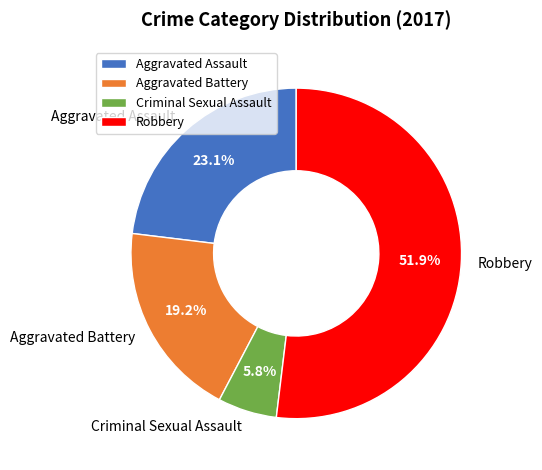

Between Criminal Sexual Assault and Aggravated Battery, which is larger?

Aggravated Battery